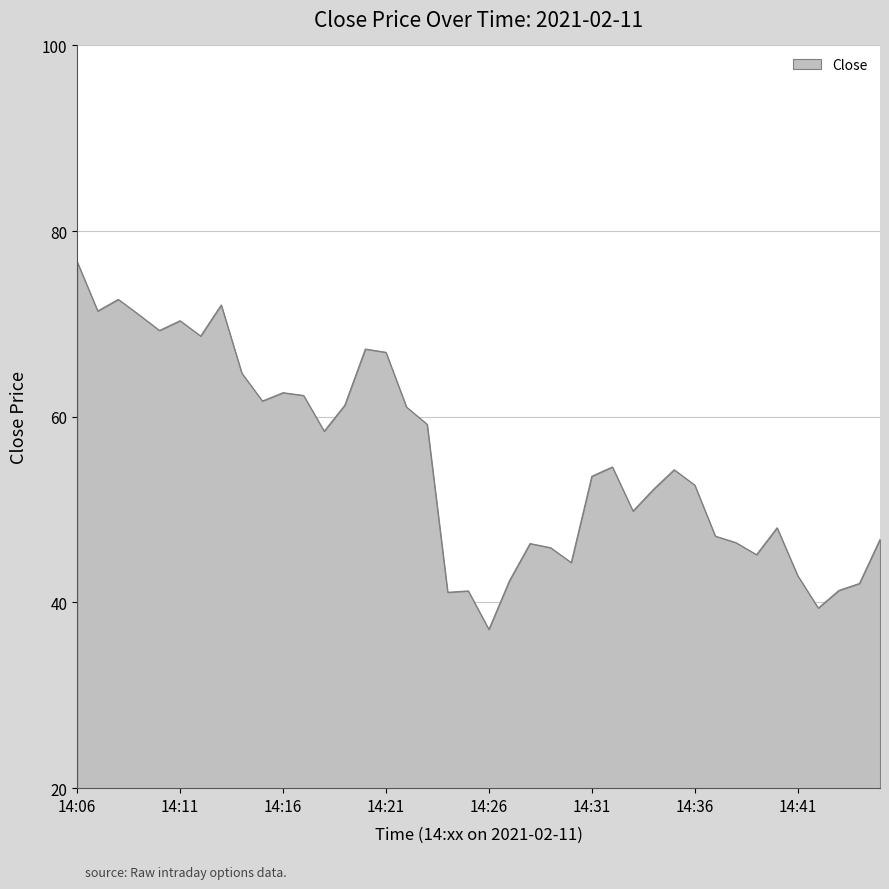

Does the chart display data point markers on the line(s)?

No